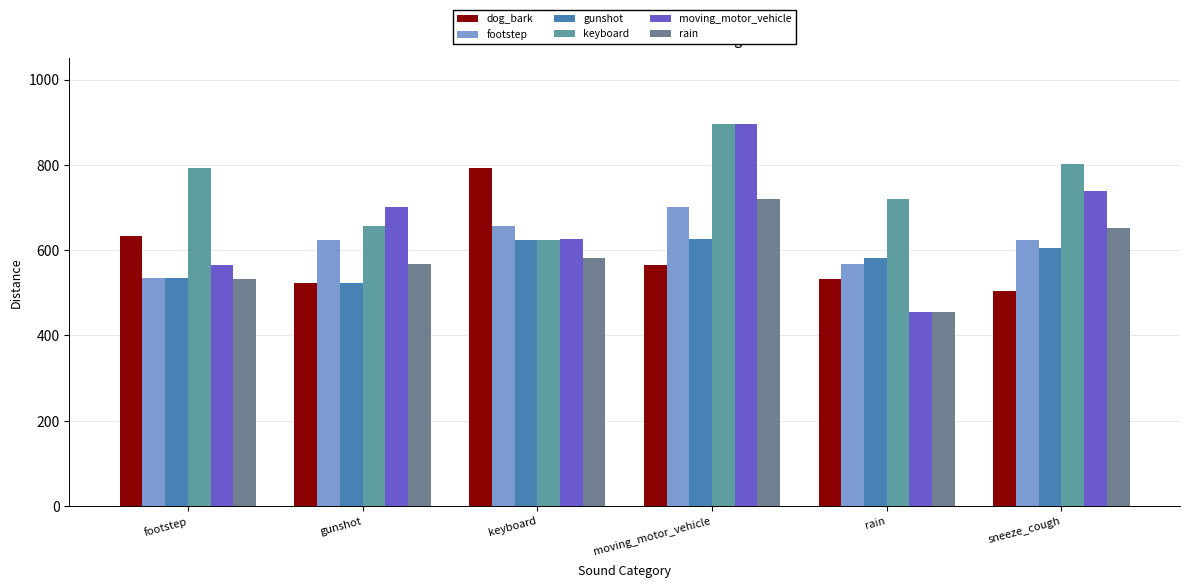

What is the sum of all gunshot values?

3496.1